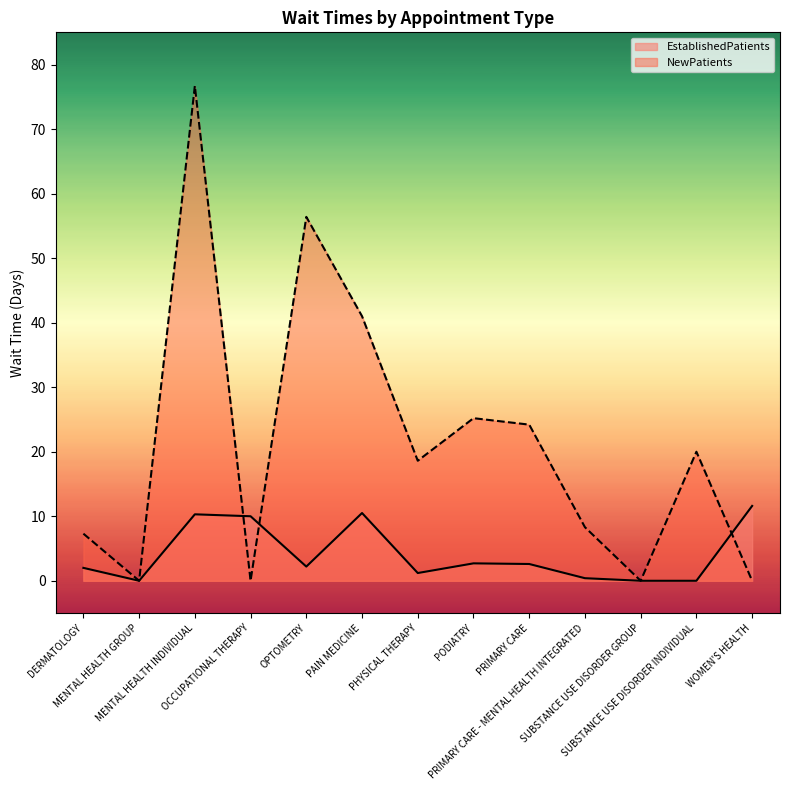

List the labels in order of EstablishedPatients value, largest first.

WOMEN'S HEALTH, PAIN MEDICINE, MENTAL HEALTH INDIVIDUAL, OCCUPATIONAL THERAPY, PODIATRY, PRIMARY CARE, OPTOMETRY, DERMATOLOGY, PHYSICAL THERAPY, PRIMARY CARE - MENTAL HEALTH INTEGRATED, MENTAL HEALTH GROUP, SUBSTANCE USE DISORDER GROUP, SUBSTANCE USE DISORDER INDIVIDUAL